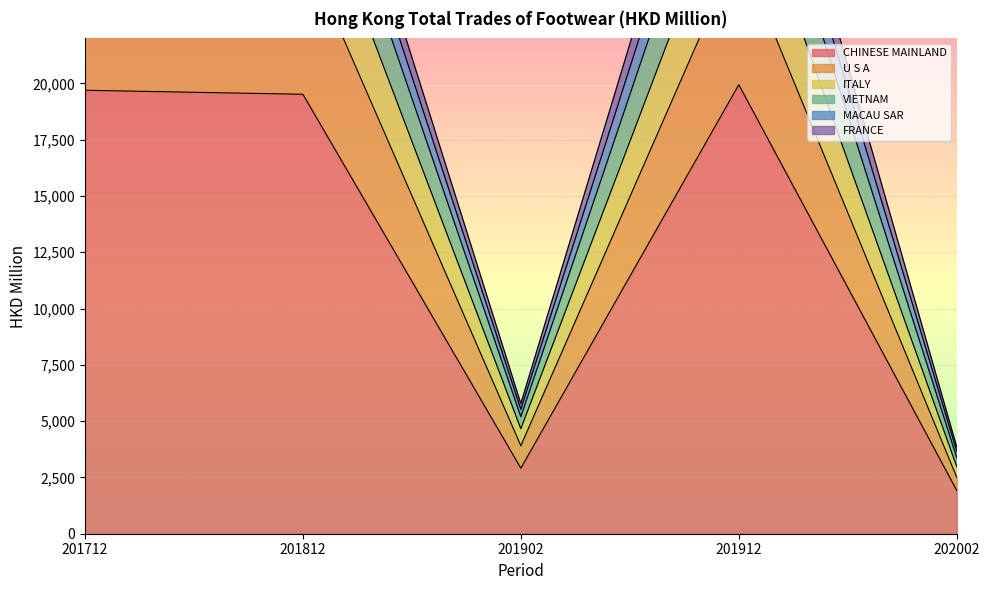

Is it true that CHINESE MAINLAND equals 28120.0 at 201812?

False